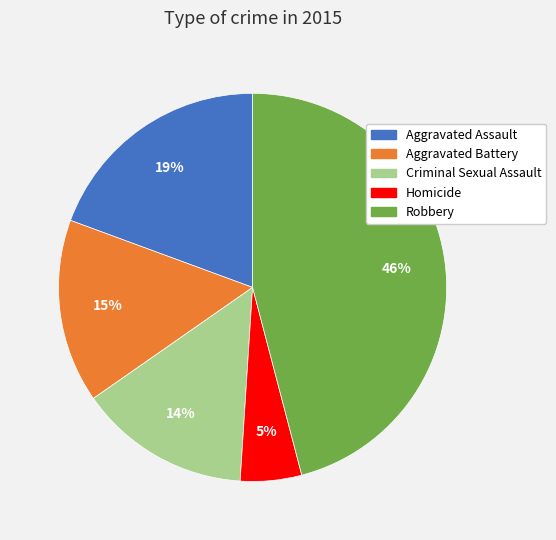

Is it true that Homicide is 1% of the pie?

False